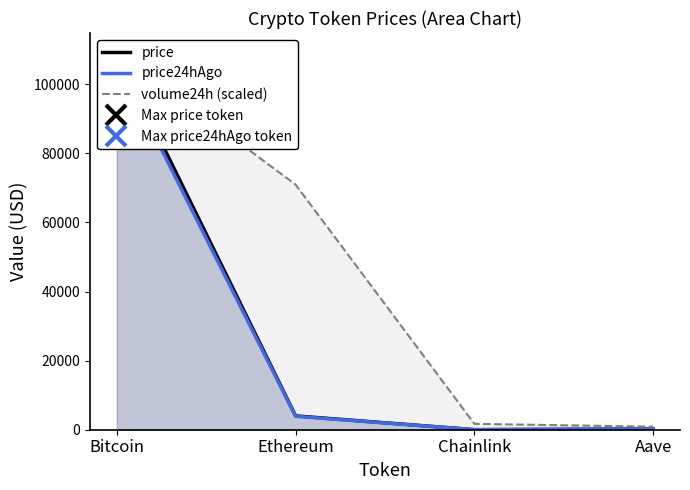

Which has a higher value, Bitcoin or Chainlink?

Bitcoin